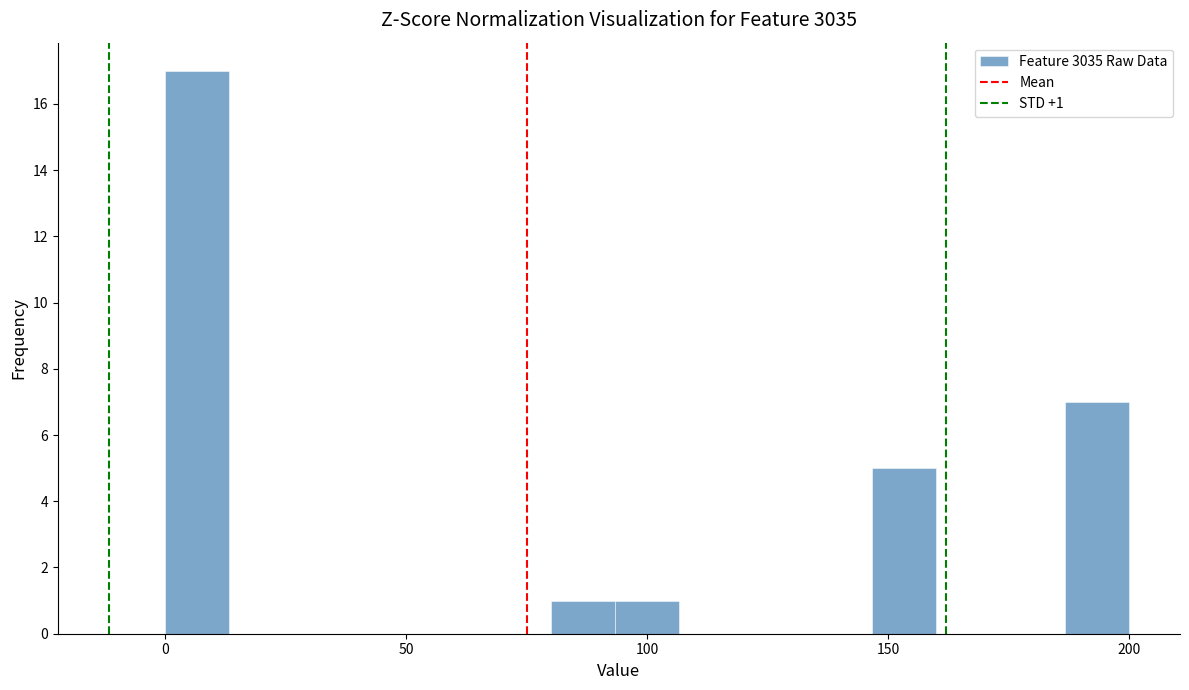

Read against the x-axis, roughly where is the centre of the tallest bar?

5